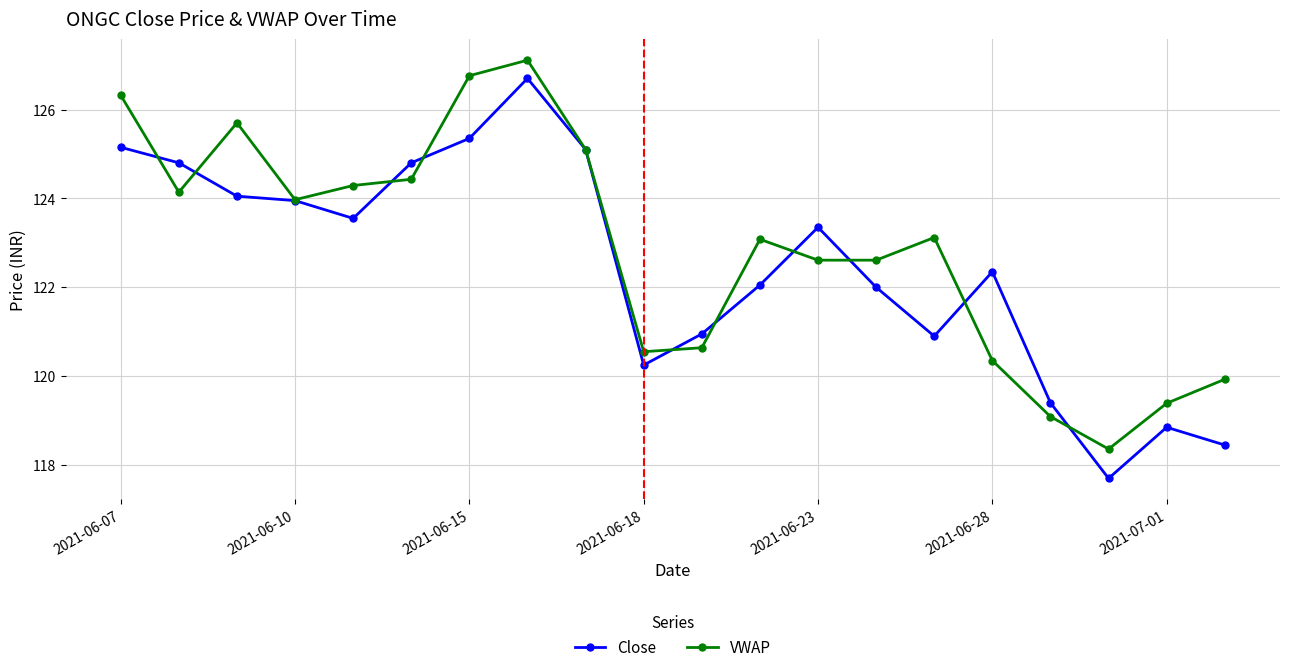

What is the highest value of the Close series?

126.7